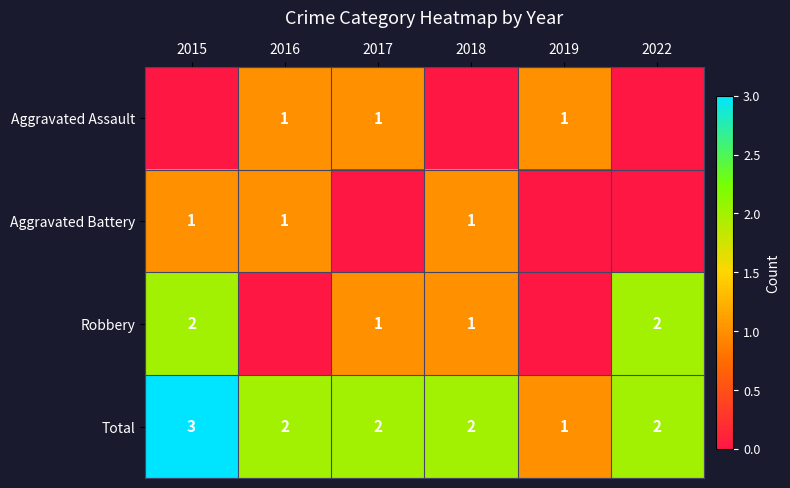

True or false: Aggravated Battery has a value of 0 at 2015.

False